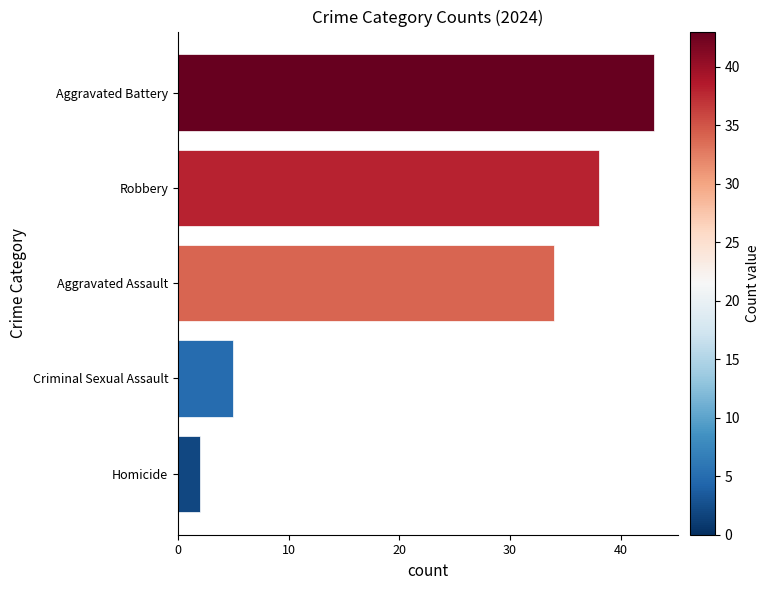

How many data points are less than 34?

2